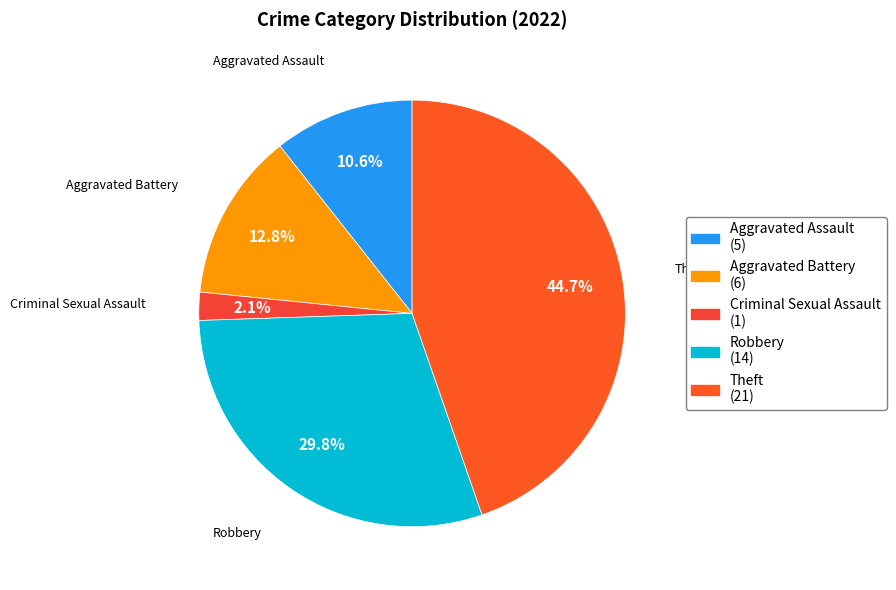

How many segments does this pie chart have?

5